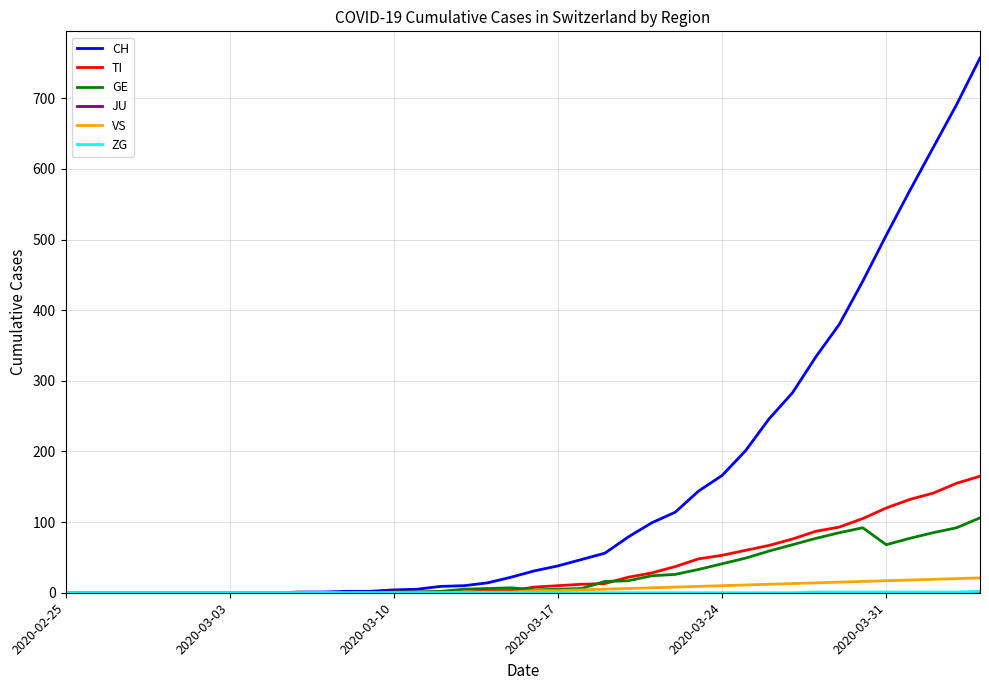

What is the maximum value shown in the chart?

757